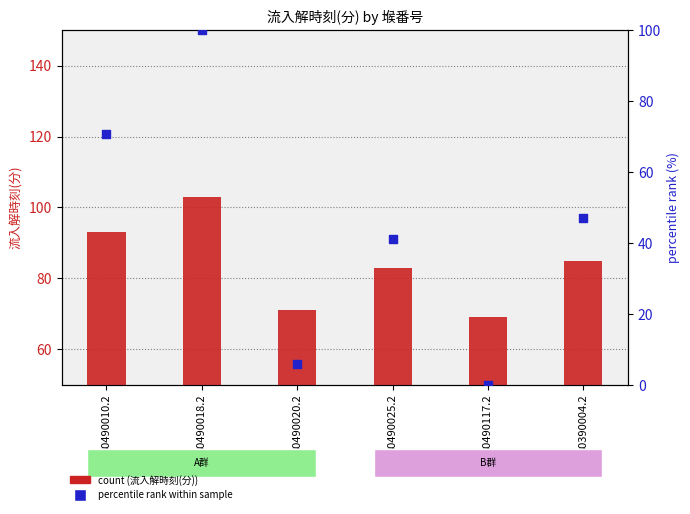

Which series has the largest total across all categories?

流入解時刻(分)